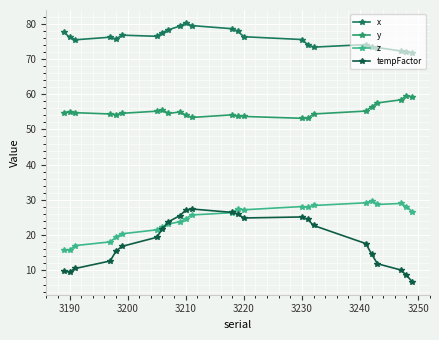

What is the value of the z point at the 4th from the left?

18.1